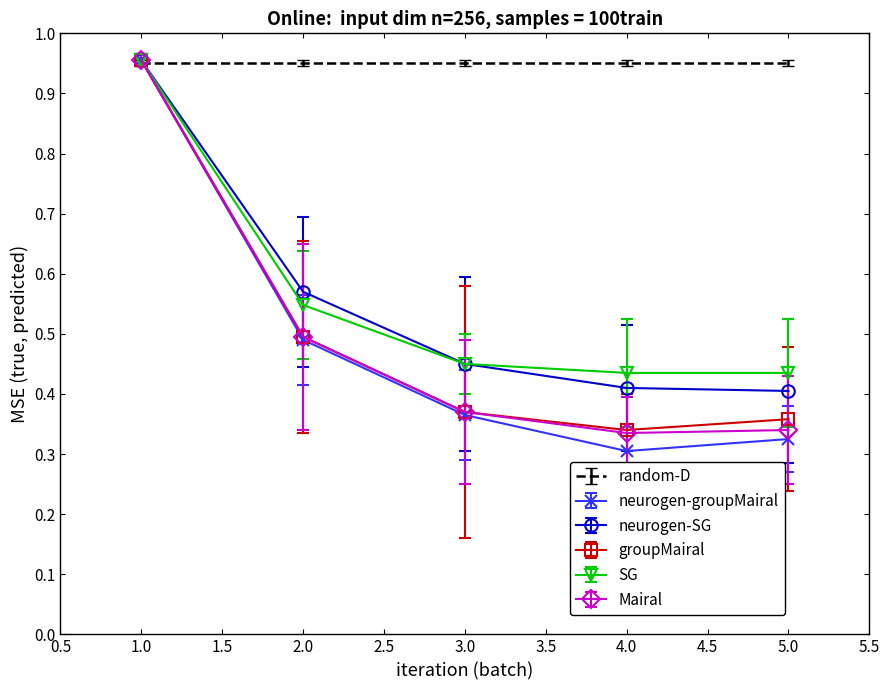

What position from the left is 4.0?

4